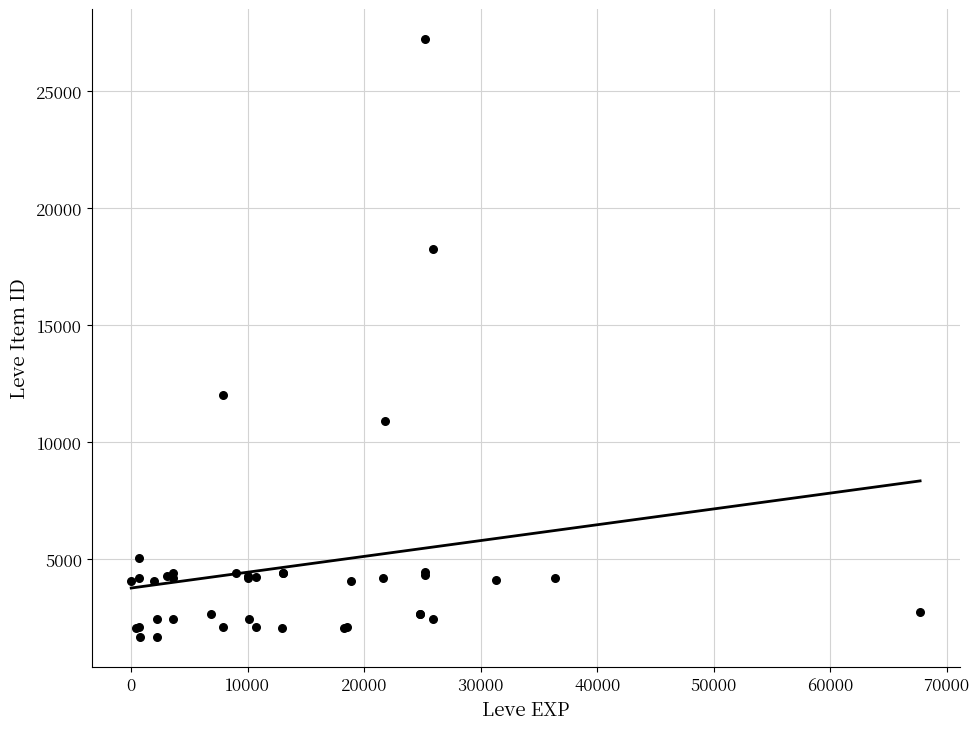

What Y value in the scatter plot is closest to 14448?

12018